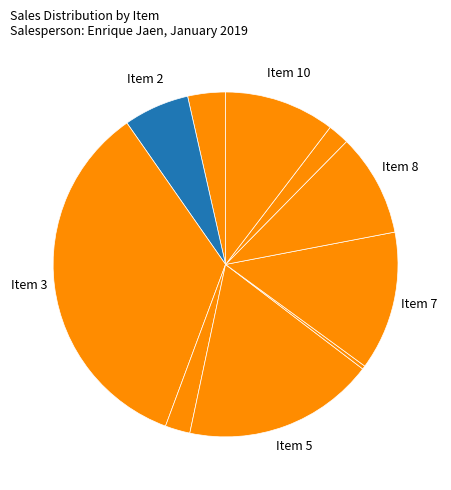

Rank the categories by value from highest to lowest.

Item 3, Item 5, Item 7, Item 10, Item 8, Item 2, Item 1, Item 4, Item 9, Item 6